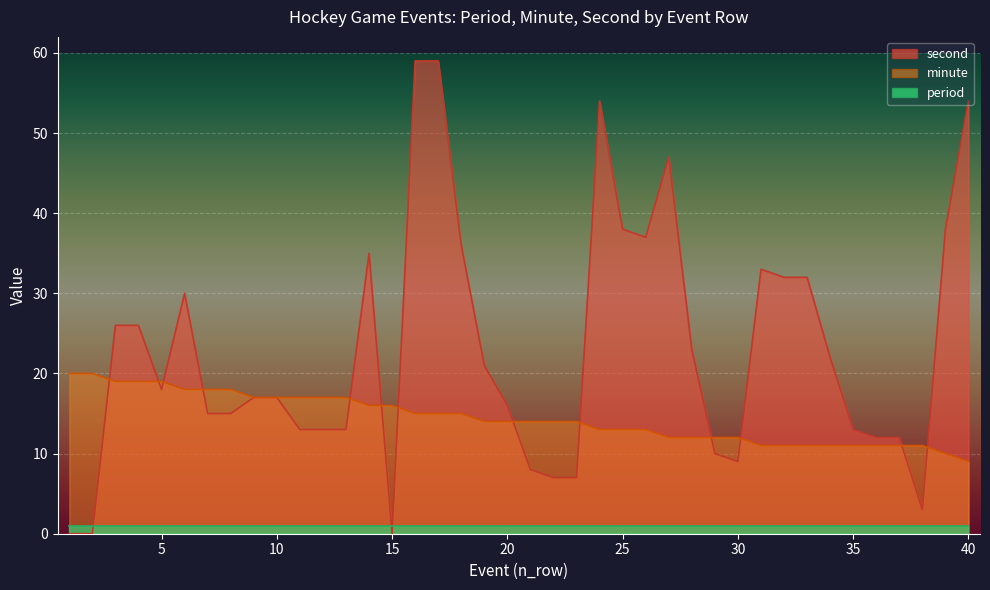

What is the difference between the maximum and minimum values in the second series?

59